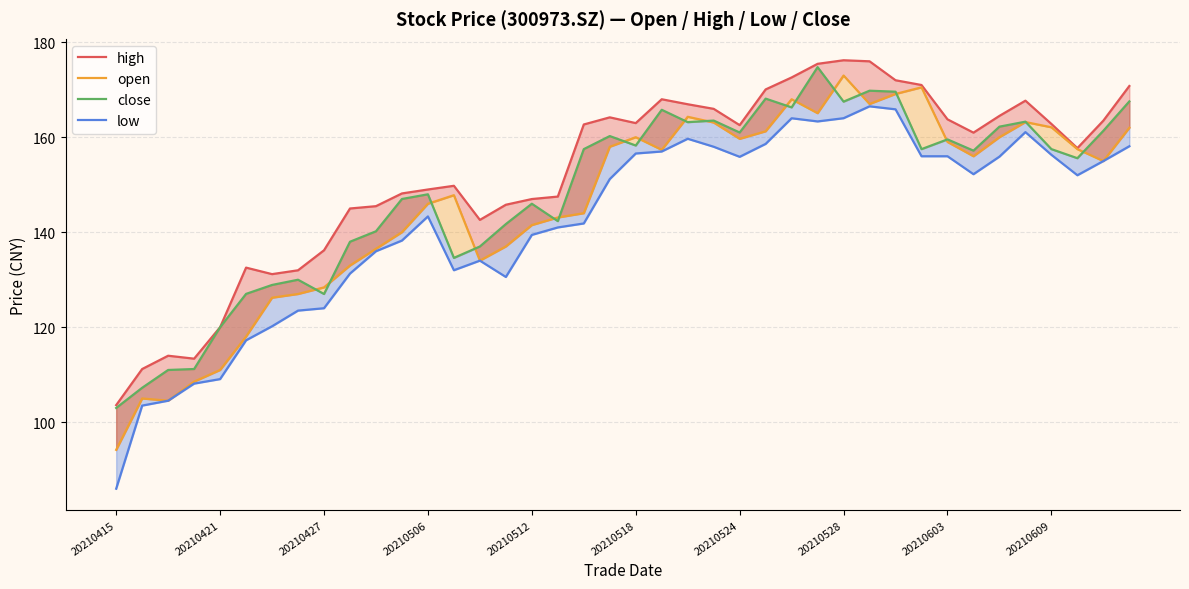

Which category has the lowest value across all series?

20210415